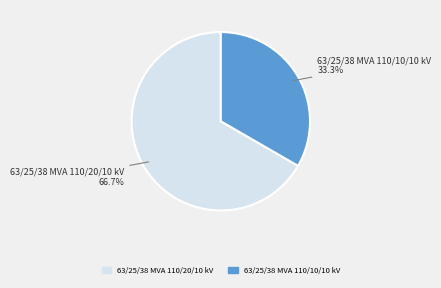

Do 63/25/38 MVA 110/20/10 kV and 63/25/38 MVA 110/10/10 kV together represent more than half of the pie?

Yes